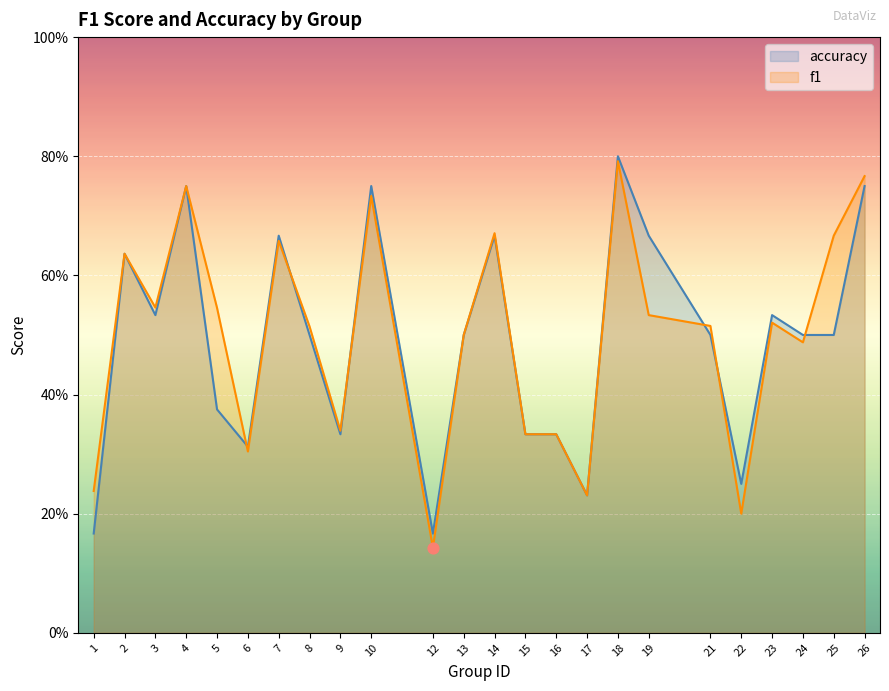

Is the value of f1 at 7 greater than the value of accuracy at 21?

Yes